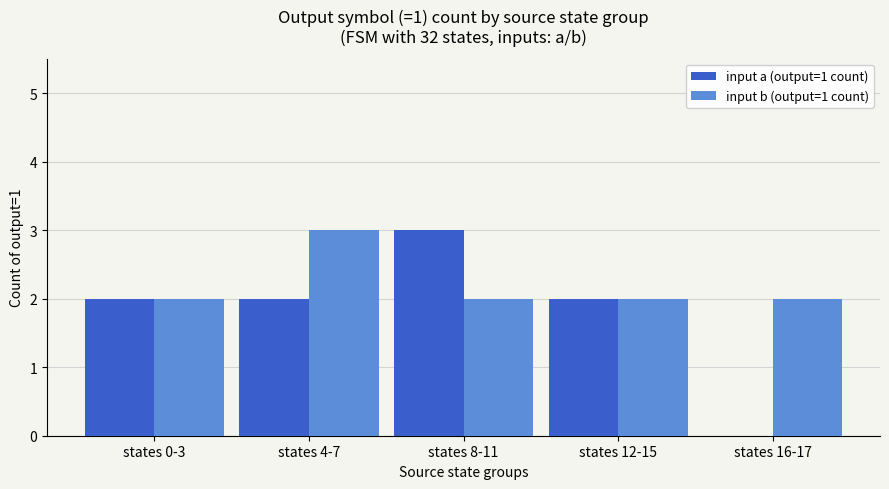

What is the greatest value displayed?

3